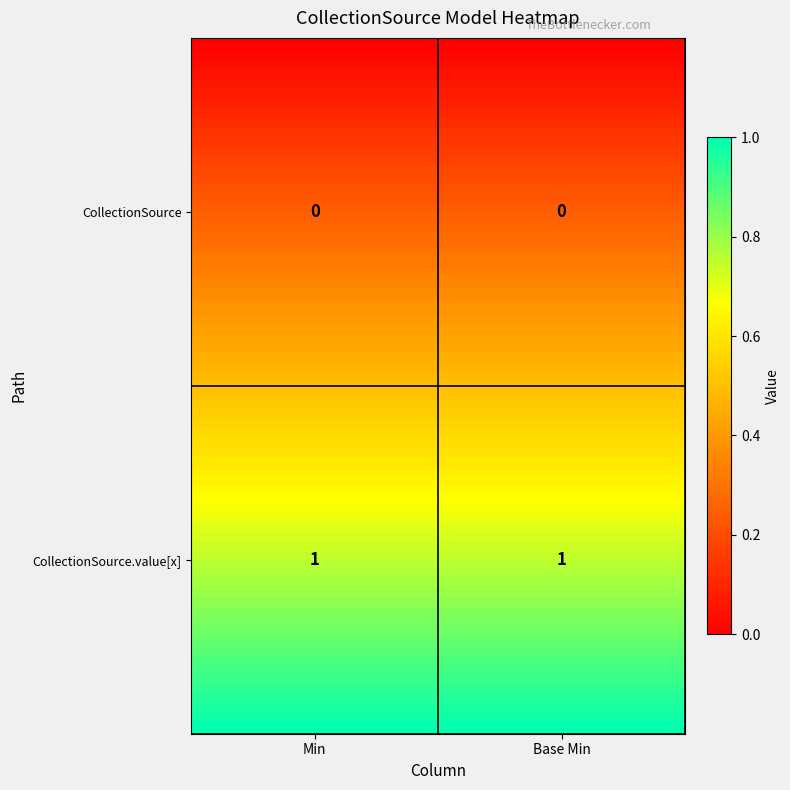

The shr-core-CollectionSource-model.value[x] series shows 1 at 1. True or false?

True